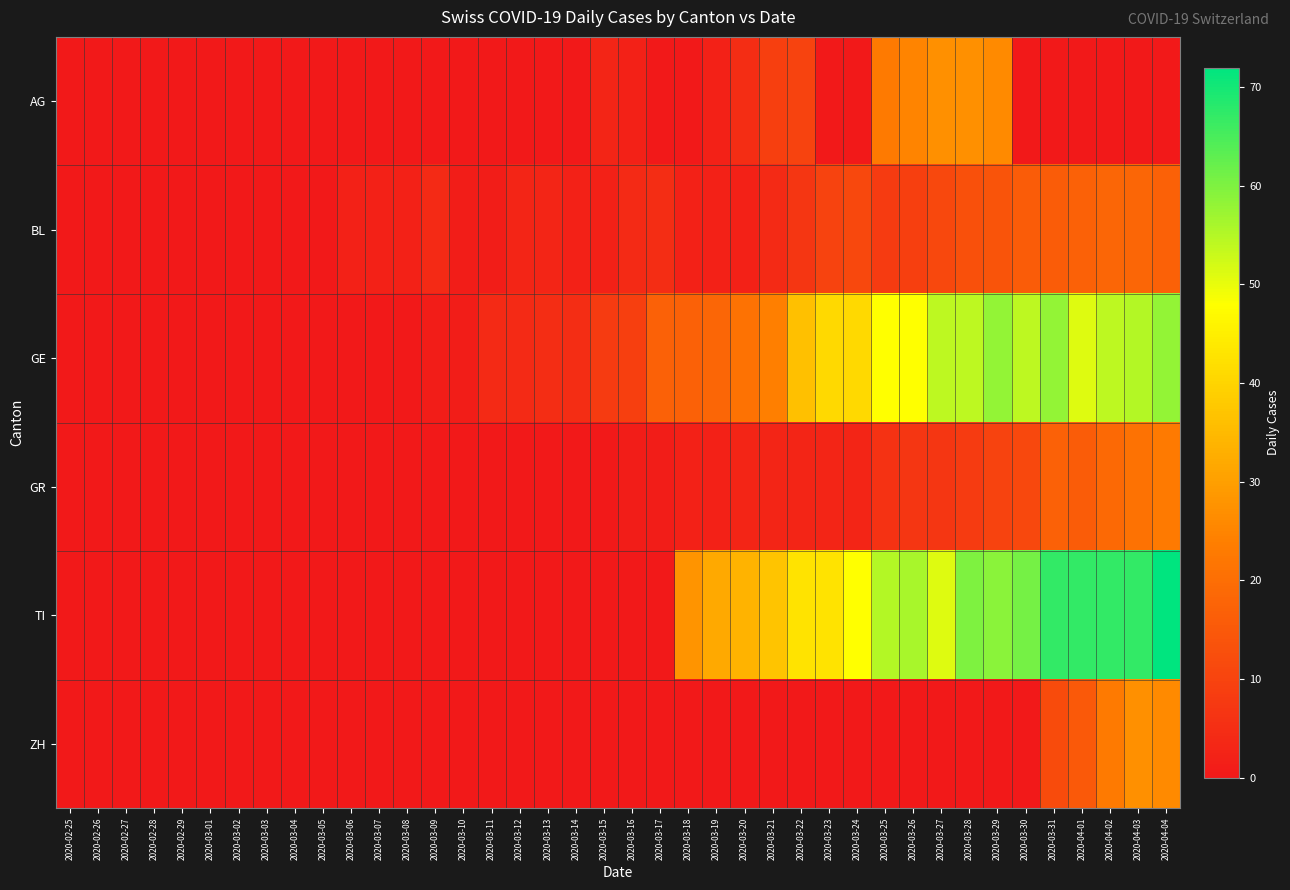

Reading left to right, extract all data points from this chart.

AG: 2020-02-25=0	2020-02-26=0	2020-02-27=0	2020-02-28=0	2020-02-29=0	2020-03-01=0	2020-03-02=0	2020-03-03=0	2020-03-04=0	2020-03-05=0	2020-03-06=0	2020-03-07=0	2020-03-08=0	2020-03-09=0	2020-03-10=0	2020-03-11=0	2020-03-12=0	2020-03-13=0	2020-03-14=0	2020-03-15=3	2020-03-16=2	2020-03-17=0	2020-03-18=0	2020-03-19=2	2020-03-20=5	2020-03-21=9	2020-03-22=10	2020-03-23=0	2020-03-24=0	2020-03-25=23	2020-03-26=25	2020-03-27=27	2020-03-28=27	2020-03-29=26	2020-03-30=0	2020-03-31=0	2020-04-01=0	2020-04-02=0	2020-04-03=0	2020-04-04=0
BL: 2020-02-25=0	2020-02-26=0	2020-02-27=0	2020-02-28=0	2020-02-29=0	2020-03-01=0	2020-03-02=0	2020-03-03=0	2020-03-04=0	2020-03-05=0	2020-03-06=2	2020-03-07=2	2020-03-08=2	2020-03-09=4	2020-03-10=1	2020-03-11=1	2020-03-12=3	2020-03-13=3	2020-03-14=2	2020-03-15=2	2020-03-16=4	2020-03-17=5	2020-03-18=2	2020-03-19=2	2020-03-20=2	2020-03-21=4	2020-03-22=7	2020-03-23=10	2020-03-24=11	2020-03-25=8	2020-03-26=9	2020-03-27=11	2020-03-28=13	2020-03-29=14	2020-03-30=16	2020-03-31=16	2020-04-01=17	2020-04-02=18	2020-04-03=18	2020-04-04=17
GE: 2020-02-25=0	2020-02-26=0	2020-02-27=0	2020-02-28=0	2020-02-29=0	2020-03-01=0	2020-03-02=0	2020-03-03=0	2020-03-04=0	2020-03-05=0	2020-03-06=0	2020-03-07=0	2020-03-08=0	2020-03-09=1	2020-03-10=1	2020-03-11=4	2020-03-12=4	2020-03-13=5	2020-03-14=5	2020-03-15=8	2020-03-16=9	2020-03-17=17	2020-03-18=17	2020-03-19=18	2020-03-20=21	2020-03-21=24	2020-03-22=36	2020-03-23=41	2020-03-24=41	2020-03-25=48	2020-03-26=48	2020-03-27=54	2020-03-28=54	2020-03-29=58	2020-03-30=54	2020-03-31=58	2020-04-01=51	2020-04-02=54	2020-04-03=55	2020-04-04=58
GR: 2020-02-25=0	2020-02-26=0	2020-02-27=0	2020-02-28=0	2020-02-29=0	2020-03-01=0	2020-03-02=0	2020-03-03=0	2020-03-04=0	2020-03-05=0	2020-03-06=0	2020-03-07=0	2020-03-08=0	2020-03-09=0	2020-03-10=0	2020-03-11=0	2020-03-12=0	2020-03-13=0	2020-03-14=0	2020-03-15=0	2020-03-16=1	2020-03-17=1	2020-03-18=2	2020-03-19=2	2020-03-20=3	2020-03-21=3	2020-03-22=3	2020-03-23=3	2020-03-24=3	2020-03-25=6	2020-03-26=7	2020-03-27=7	2020-03-28=8	2020-03-29=10	2020-03-30=11	2020-03-31=17	2020-04-01=16	2020-04-02=19	2020-04-03=21	2020-04-04=23
TI: 2020-02-25=0	2020-02-26=0	2020-02-27=0	2020-02-28=0	2020-02-29=0	2020-03-01=0	2020-03-02=0	2020-03-03=0	2020-03-04=0	2020-03-05=0	2020-03-06=0	2020-03-07=0	2020-03-08=0	2020-03-09=0	2020-03-10=0	2020-03-11=0	2020-03-12=0	2020-03-13=0	2020-03-14=0	2020-03-15=0	2020-03-16=0	2020-03-17=0	2020-03-18=28	2020-03-19=32	2020-03-20=34	2020-03-21=37	2020-03-22=43	2020-03-23=43	2020-03-24=48	2020-03-25=55	2020-03-26=56	2020-03-27=51	2020-03-28=60	2020-03-29=59	2020-03-30=61	2020-03-31=67	2020-04-01=67	2020-04-02=67	2020-04-03=67	2020-04-04=72
ZH: 2020-02-25=0	2020-02-26=0	2020-02-27=0	2020-02-28=0	2020-02-29=0	2020-03-01=0	2020-03-02=0	2020-03-03=0	2020-03-04=0	2020-03-05=0	2020-03-06=0	2020-03-07=0	2020-03-08=0	2020-03-09=0	2020-03-10=0	2020-03-11=0	2020-03-12=0	2020-03-13=0	2020-03-14=0	2020-03-15=0	2020-03-16=0	2020-03-17=0	2020-03-18=0	2020-03-19=0	2020-03-20=0	2020-03-21=0	2020-03-22=0	2020-03-23=0	2020-03-24=0	2020-03-25=0	2020-03-26=0	2020-03-27=0	2020-03-28=0	2020-03-29=0	2020-03-30=0	2020-03-31=12	2020-04-01=15	2020-04-02=23	2020-04-03=27	2020-04-04=26